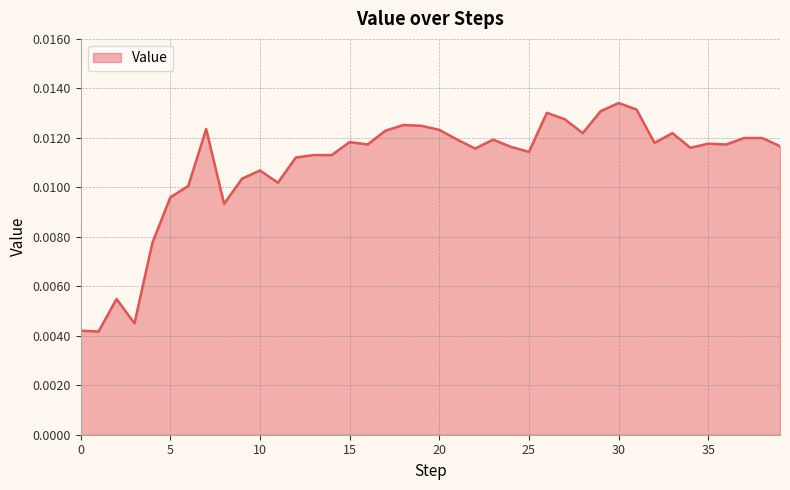

Does the chart have visible grid lines?

Yes